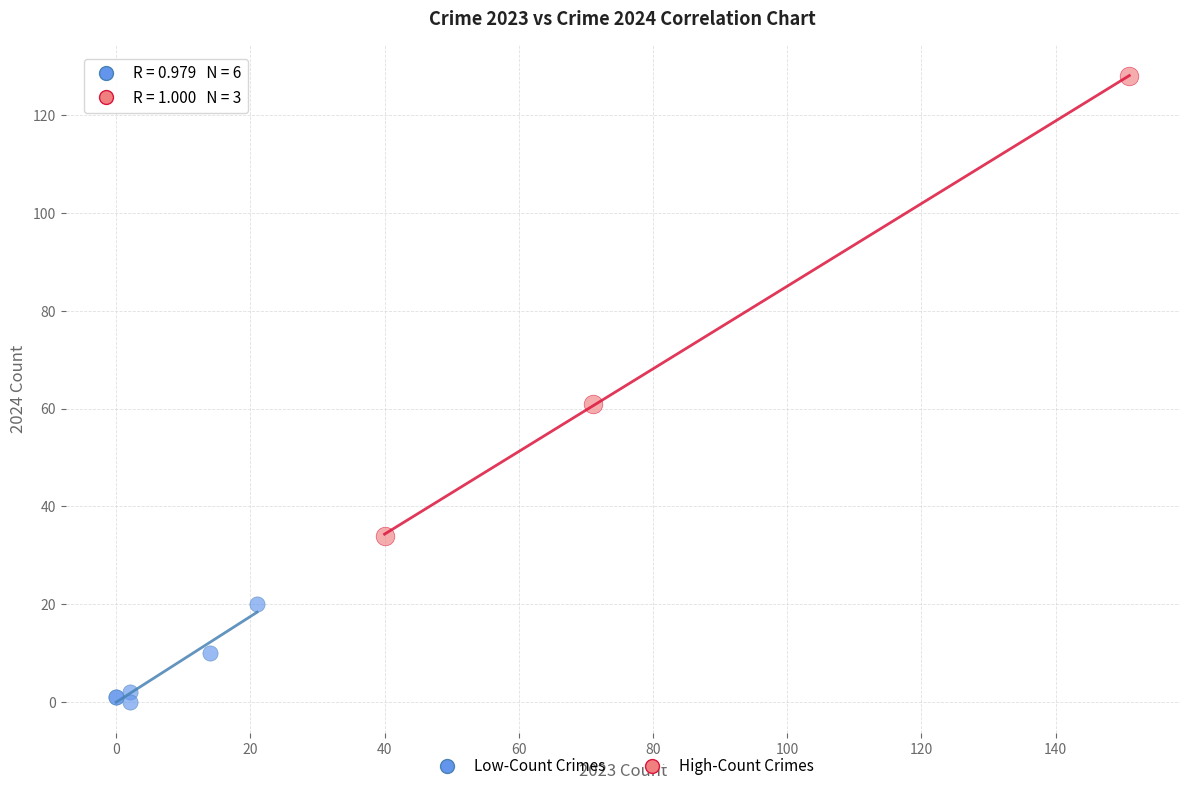

Which series reaches the maximum Y coordinate?

High-Count Crimes